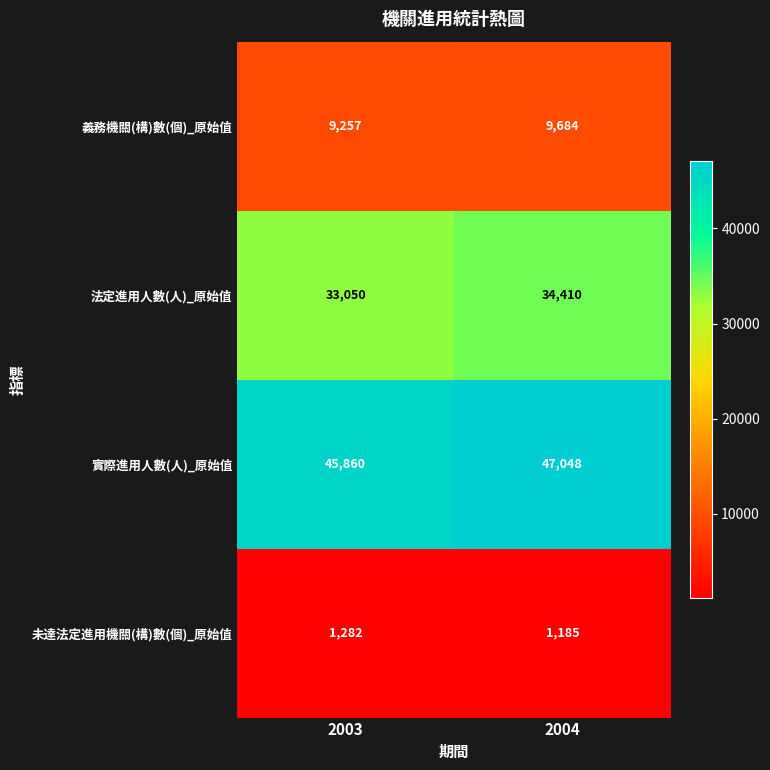

What is the difference between the 實際進用人數(人)_原始值 values at 2003 and 2004?

1188